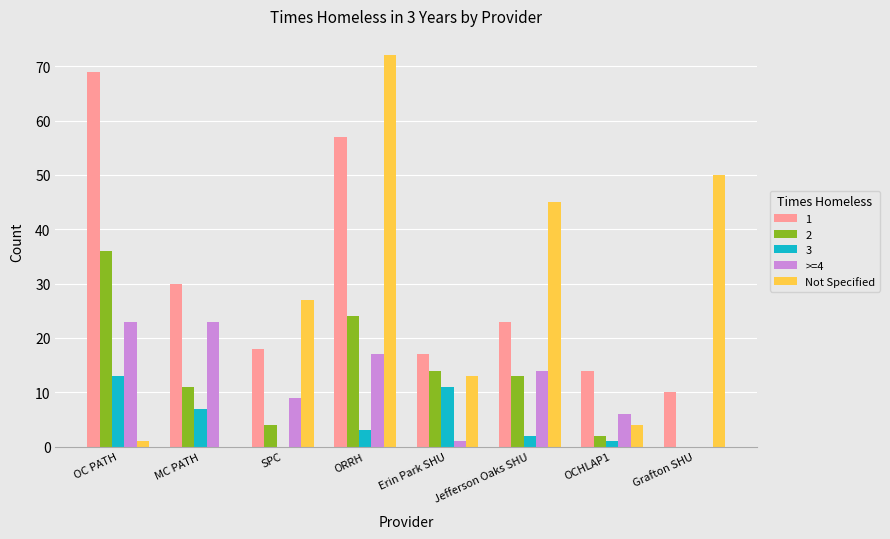

True or false: 2 has a value of 14 at Erin Park SHU.

True